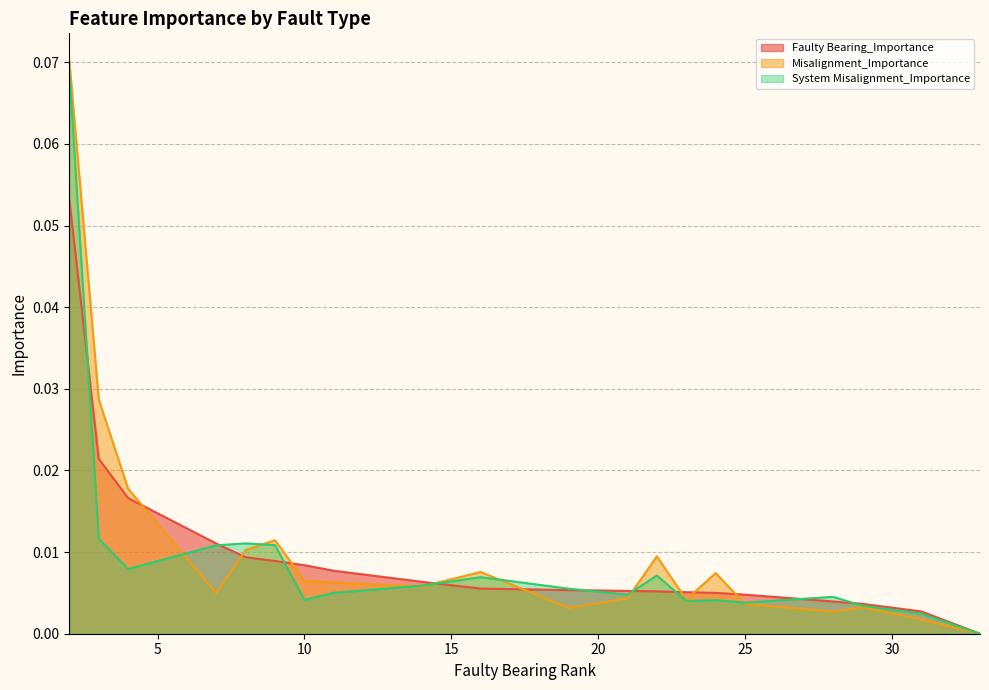

Which series has the widest spread of values?

Misalignment_Importance